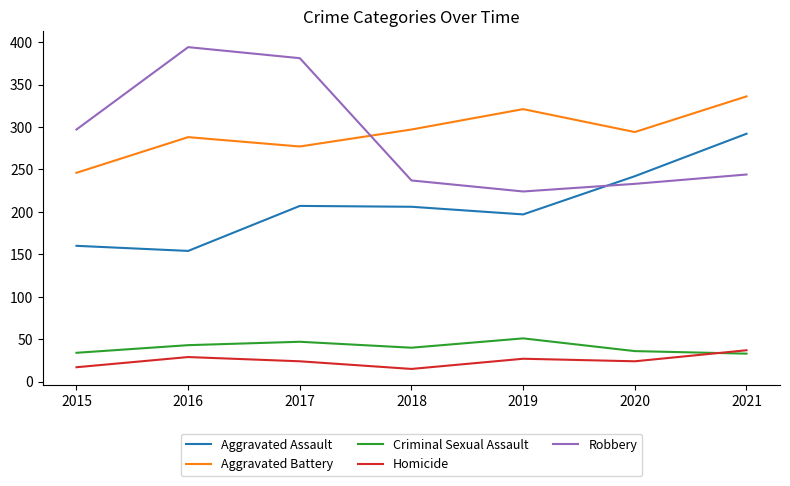

What is the difference between the highest and lowest values at 2019?

294